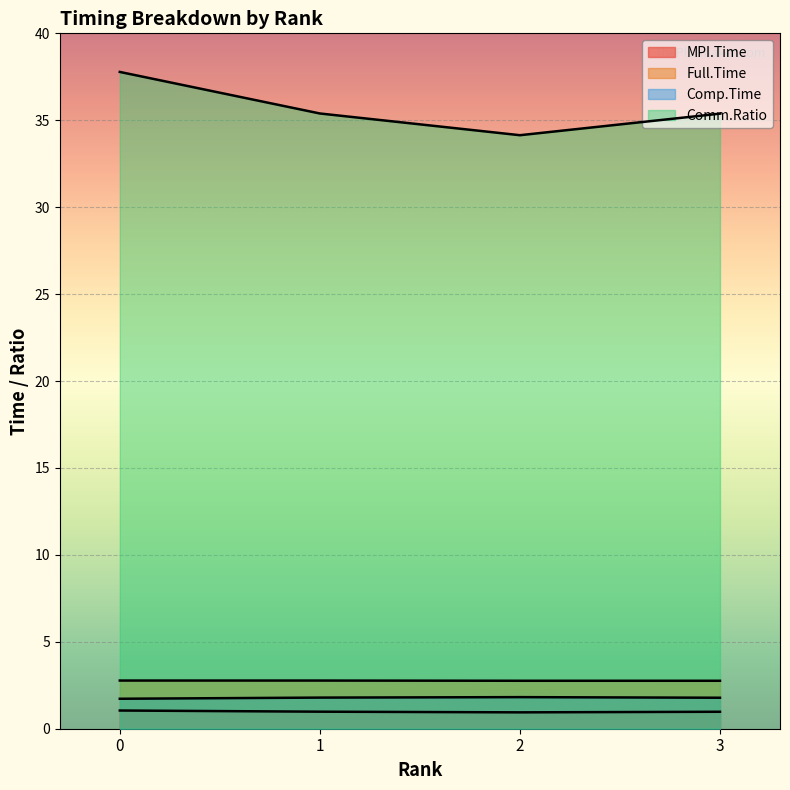

Which series has the largest total across all categories?

Comm.Ratio